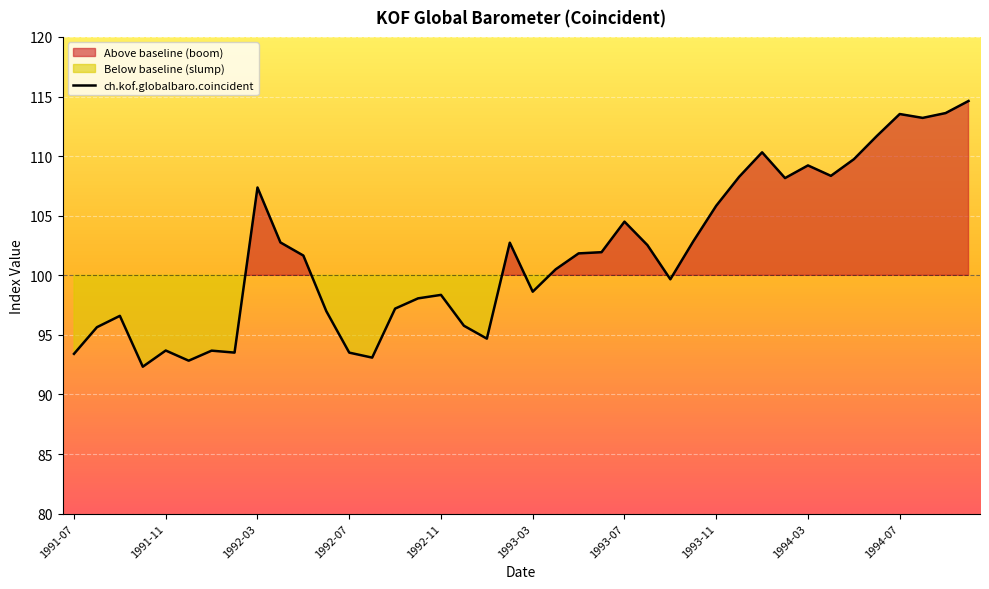

True or false: there are more than 0 points higher than both neighbors.

True